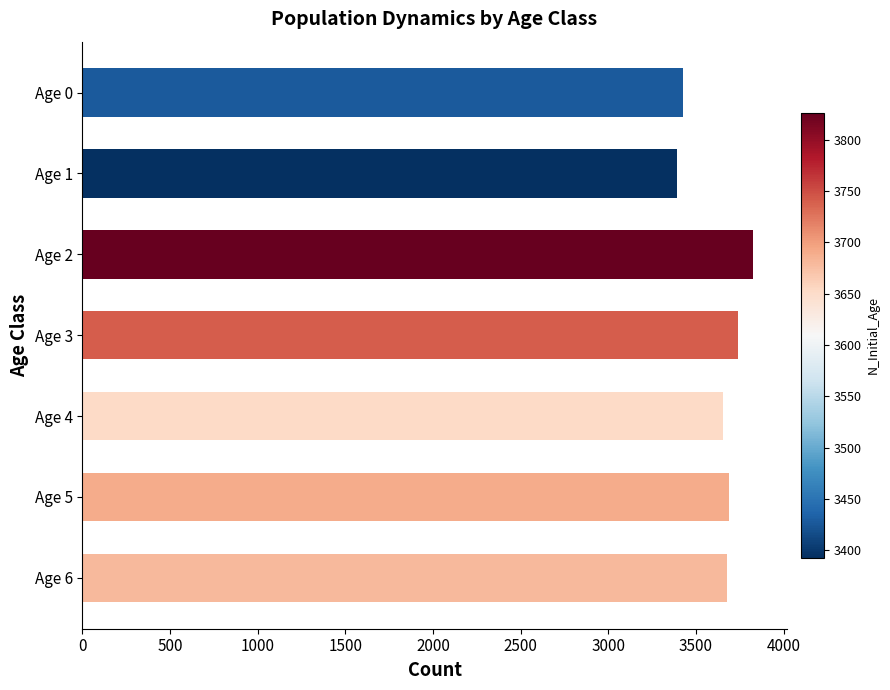

What is the value of the 2nd bar from the top?

3393